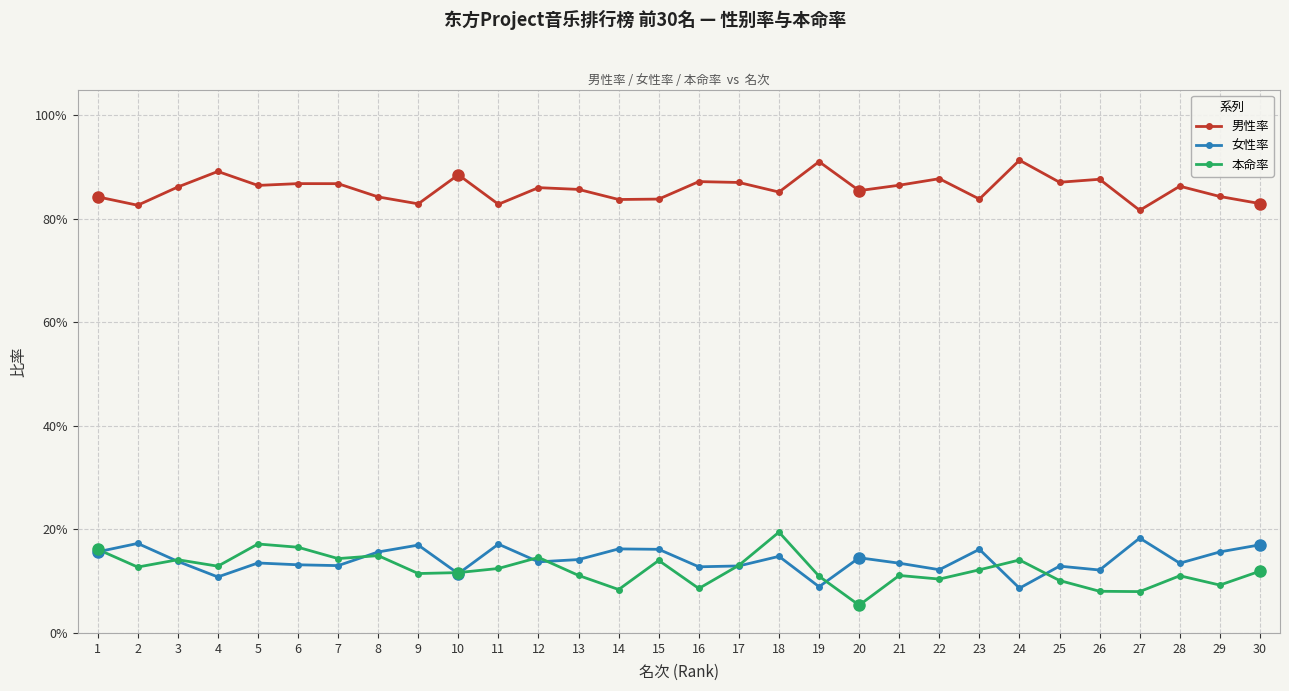

Reading left to right, what are all the values shown in this chart?

男性率: 1=0.8	2=0.8	3=0.9	4=0.9	5=0.9	6=0.9	7=0.9	8=0.8	9=0.8	10=0.9	11=0.8	12=0.9	13=0.9	14=0.8	15=0.8	16=0.9	17=0.9	18=0.9	19=0.9	20=0.9	21=0.9	22=0.9	23=0.8	24=0.9	25=0.9	26=0.9	27=0.8	28=0.9	29=0.8	30=0.8
女性率: 1=0.2	2=0.2	3=0.1	4=0.1	5=0.1	6=0.1	7=0.1	8=0.2	9=0.2	10=0.1	11=0.2	12=0.1	13=0.1	14=0.2	15=0.2	16=0.1	17=0.1	18=0.1	19=0.1	20=0.1	21=0.1	22=0.1	23=0.2	24=0.1	25=0.1	26=0.1	27=0.2	28=0.1	29=0.2	30=0.2
本命率: 1=0.2	2=0.1	3=0.1	4=0.1	5=0.2	6=0.2	7=0.1	8=0.1	9=0.1	10=0.1	11=0.1	12=0.1	13=0.1	14=0.1	15=0.1	16=0.1	17=0.1	18=0.2	19=0.1	20=0.1	21=0.1	22=0.1	23=0.1	24=0.1	25=0.1	26=0.1	27=0.1	28=0.1	29=0.1	30=0.1